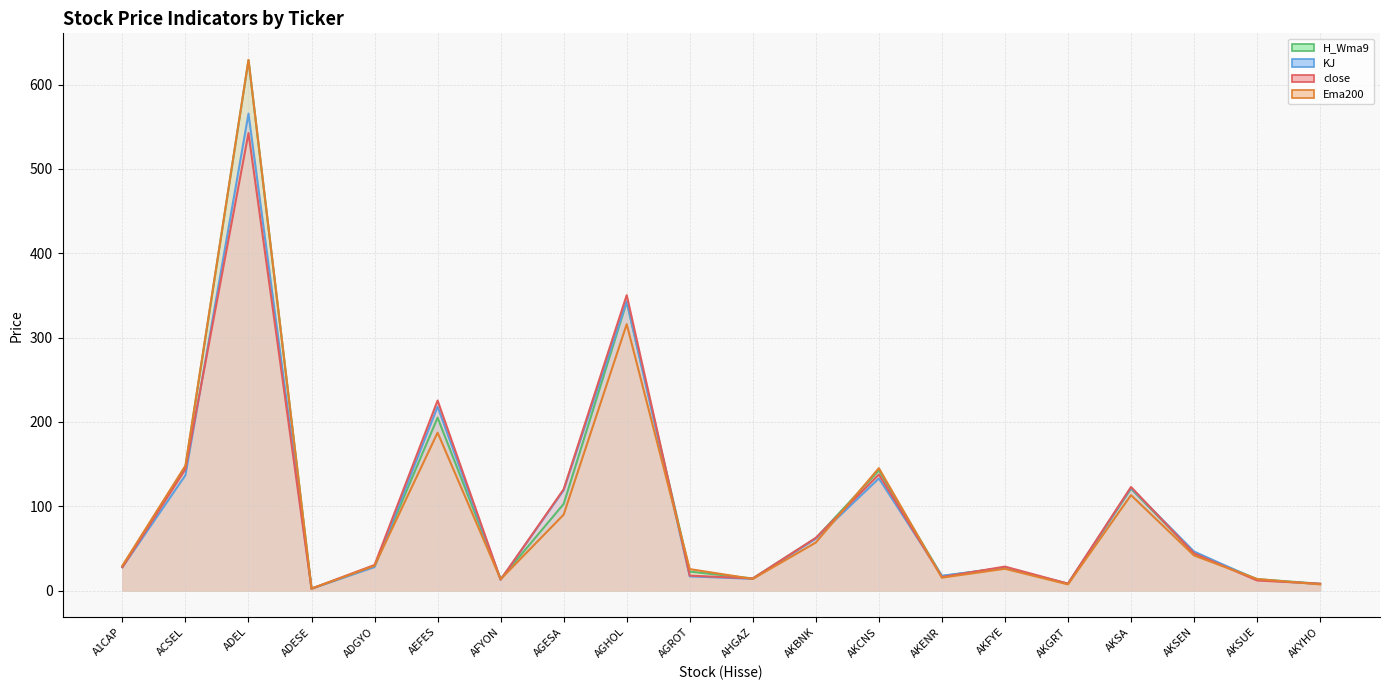

What is the label of the 13th point from the left?

AKCNS